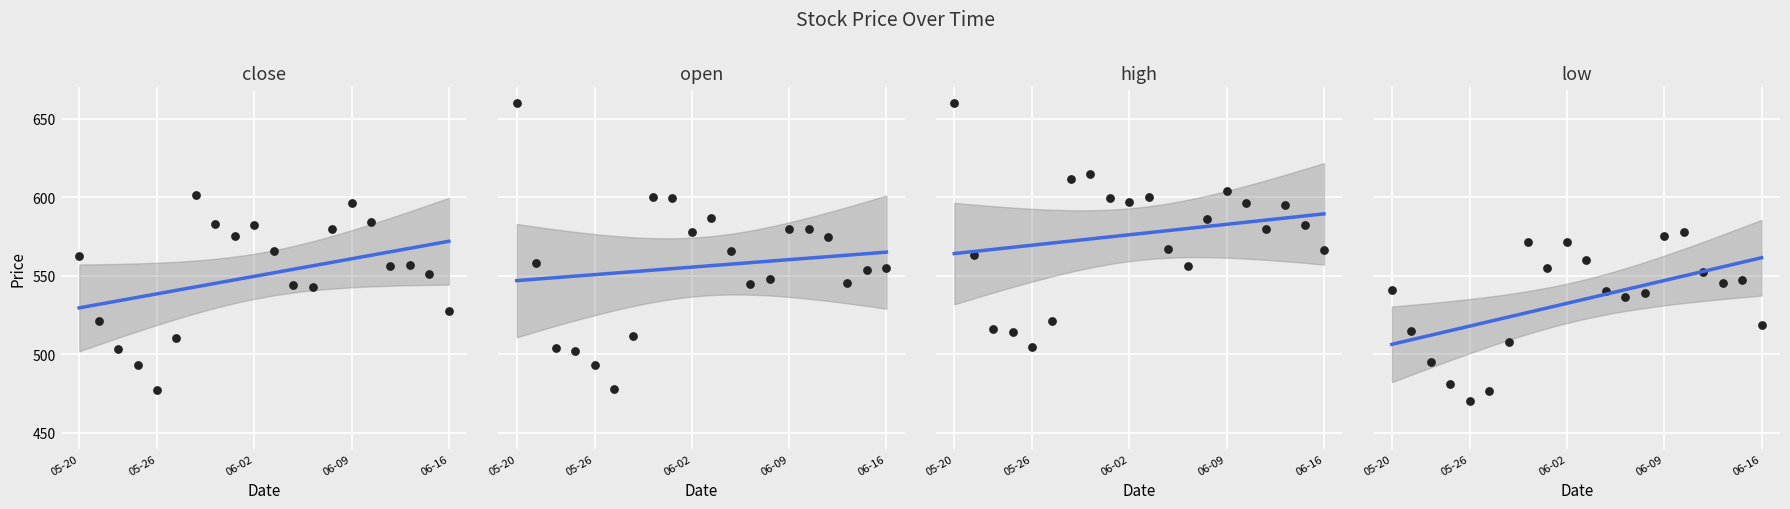

Is the value of open at 2022-05-24 greater than the value of high at 2022-05-23?

No